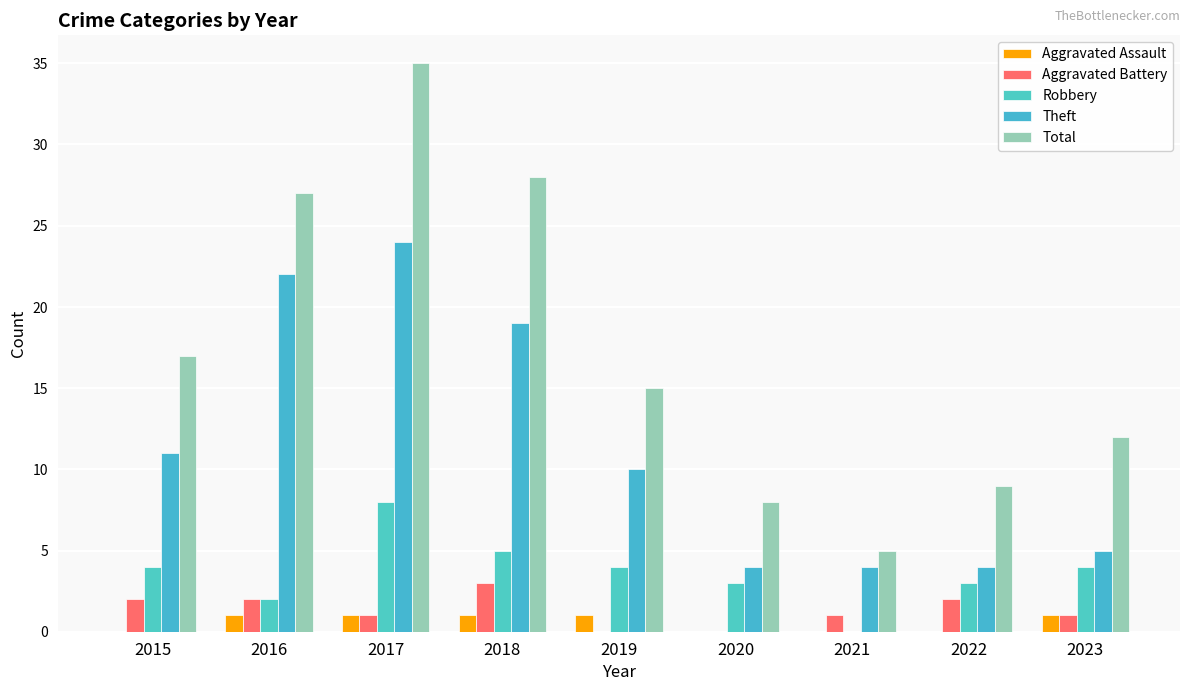

Rank the series at 2018 from highest to lowest value.

Total, Theft, Robbery, Aggravated Battery, Aggravated Assault